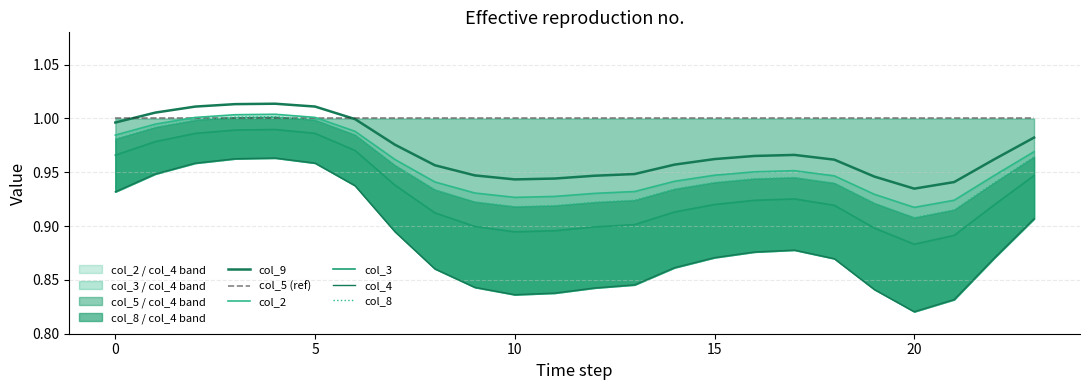

The col_9 series shows 1.7 at 16. True or false?

False